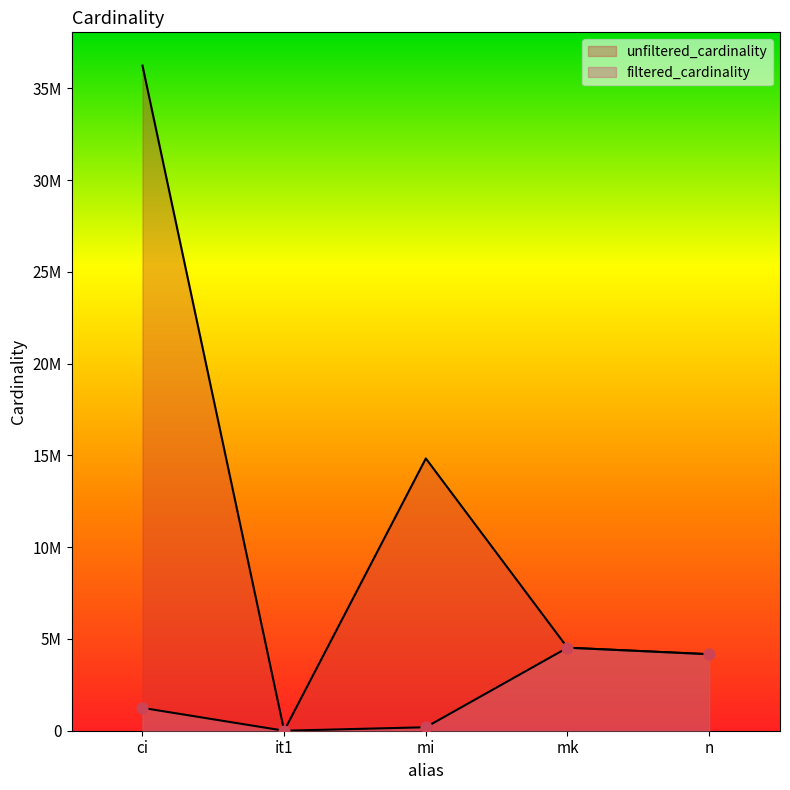

What are all the series names shown in the legend?

unfiltered_cardinality, filtered_cardinality